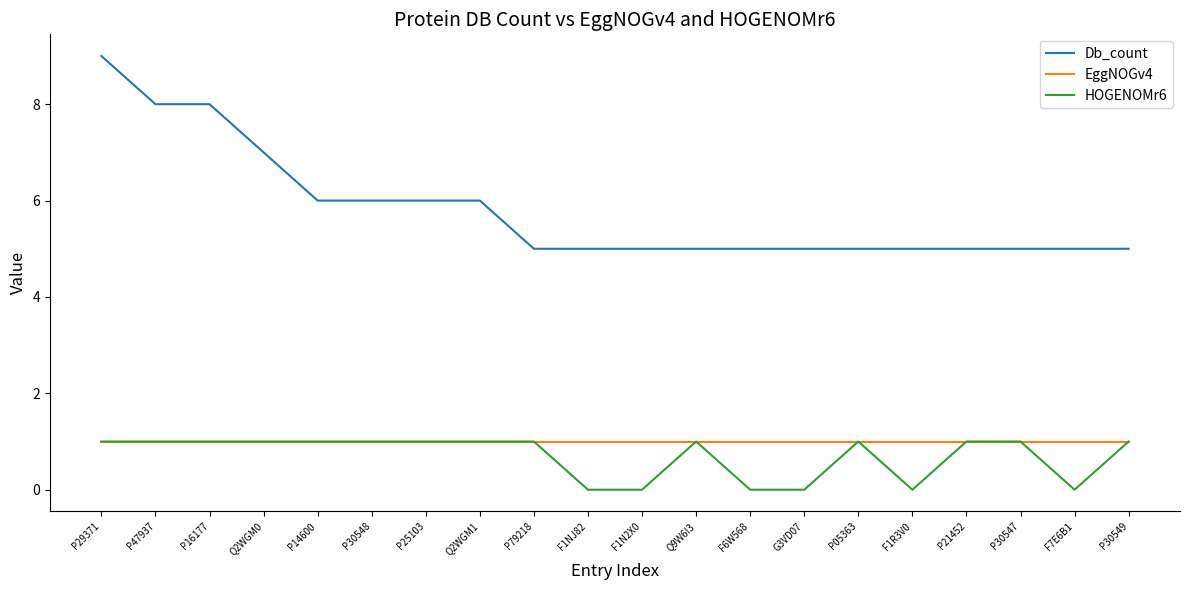

True or false: Db_count and HOGENOMr6 cross at least once.

False